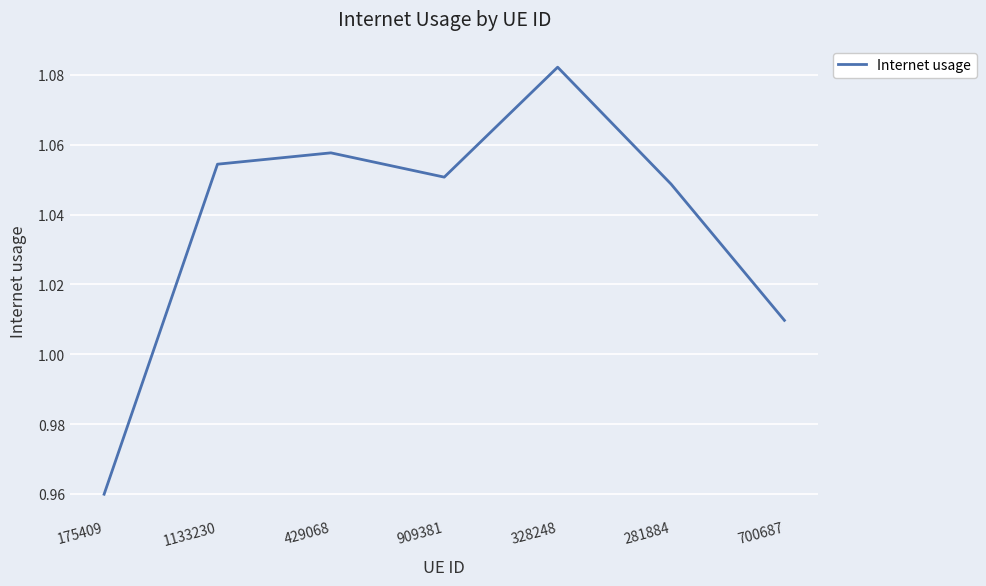

What is the ratio of the value at 175409 to the value at 281884?

0.9